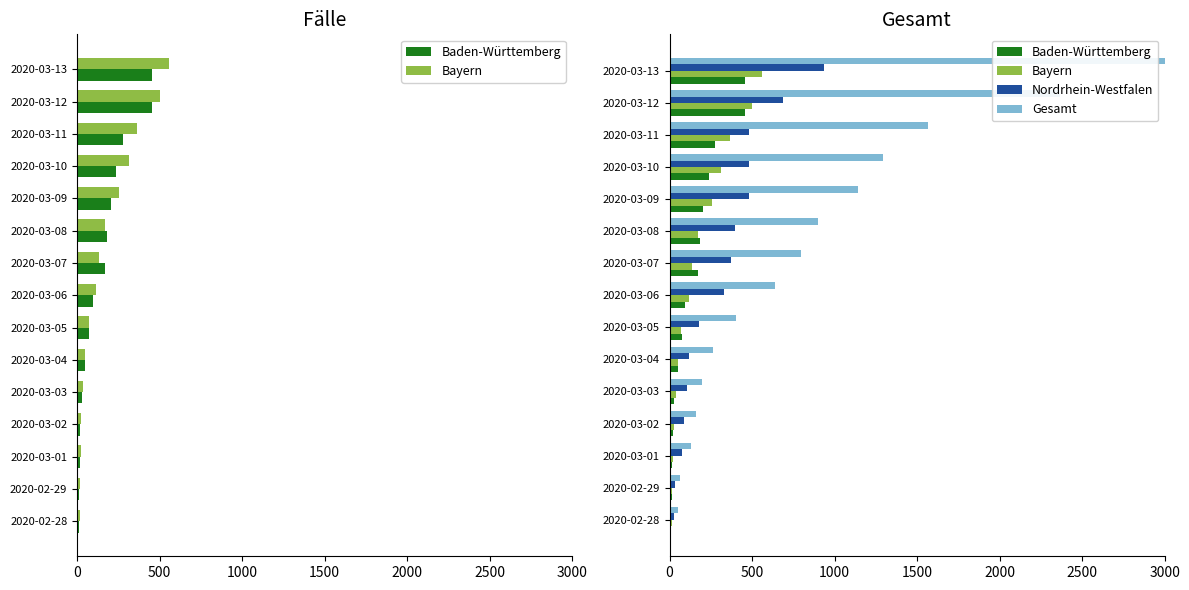

What are all the series names shown in the legend?

Baden-Württemberg, Bayern, Nordrhein-Westfalen, Gesamt